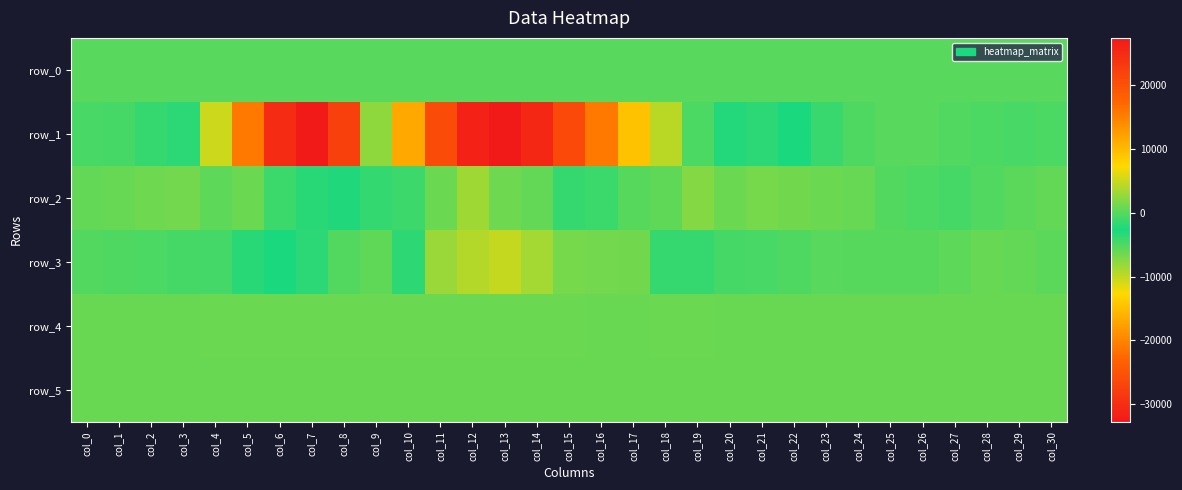

Where does the row_3 series first go above -114?

col_11